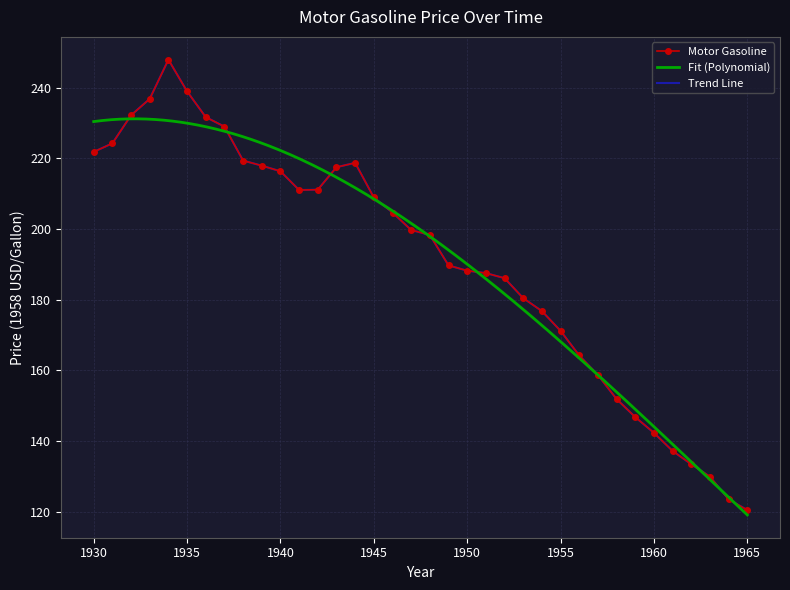

Is it true that the value at 1958 is 234.4?

False